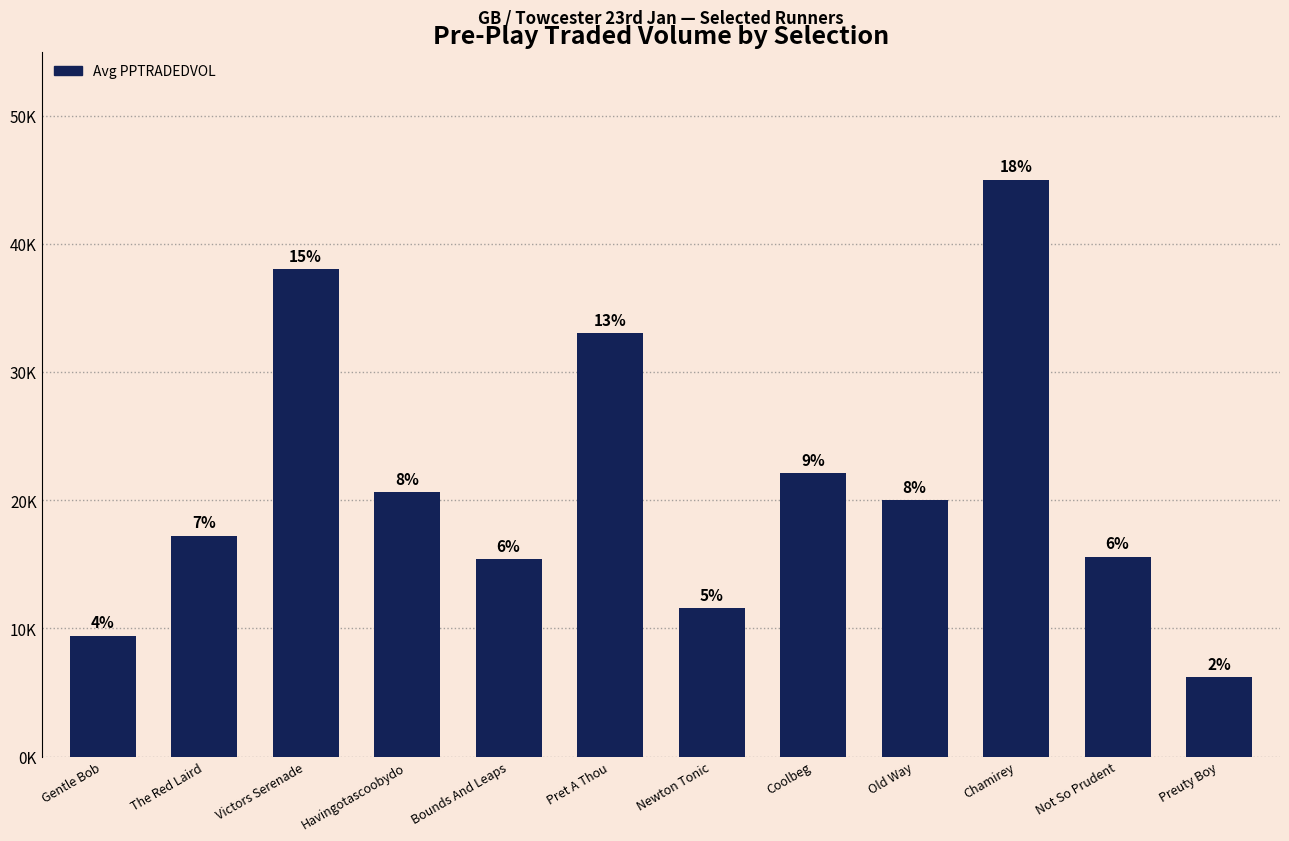

The chart shows a value of 33030.6 at Pret A Thou. True or false?

True